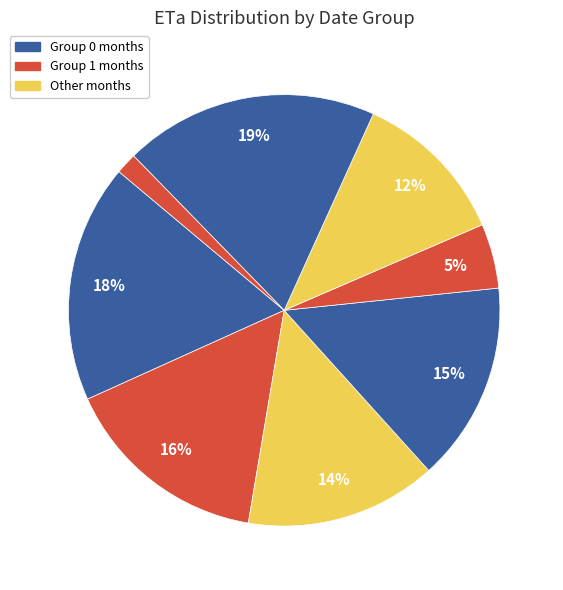

How many slices are in this pie chart?

8